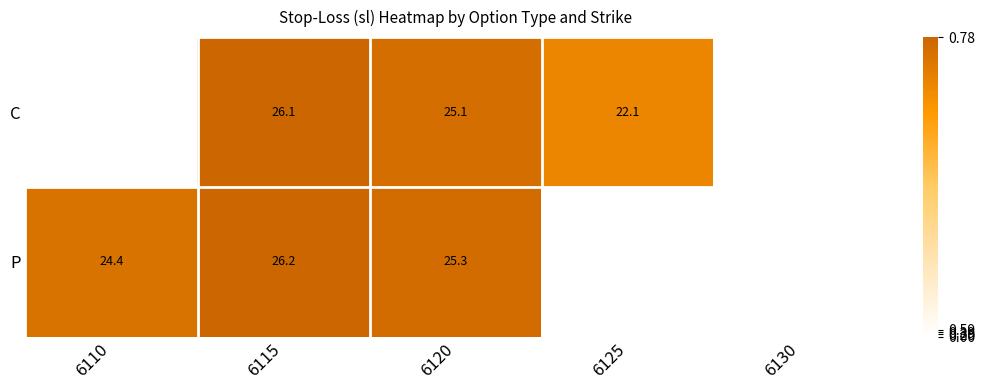

Is it true that P equals 0.5 at 6120?

False